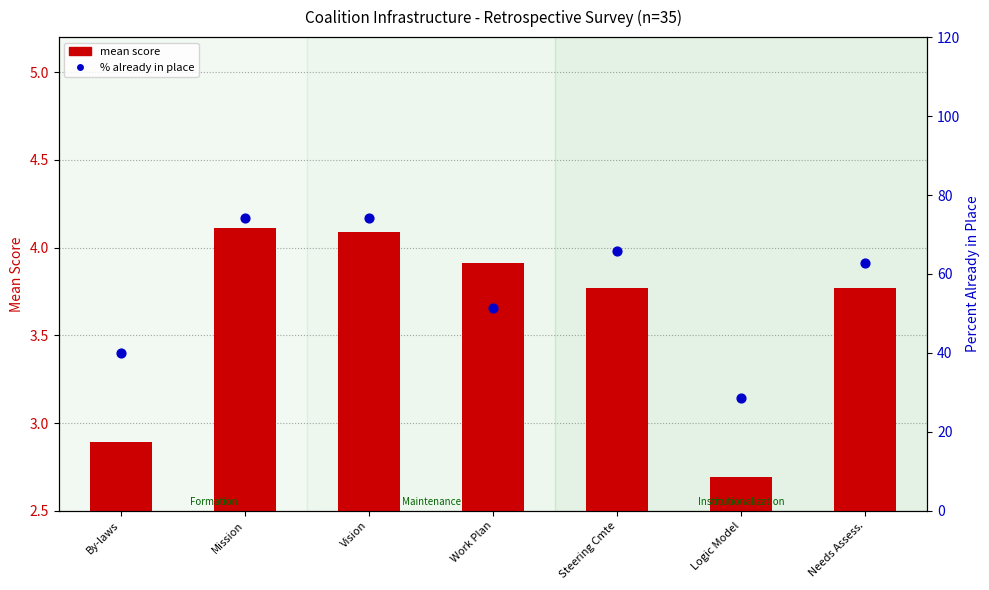

At which category is the sum across all series the highest?

Mission